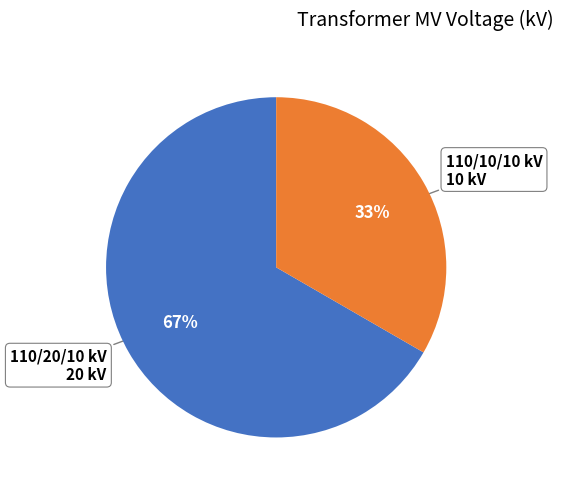

To the nearest percent, what is the average slice percentage?

50%